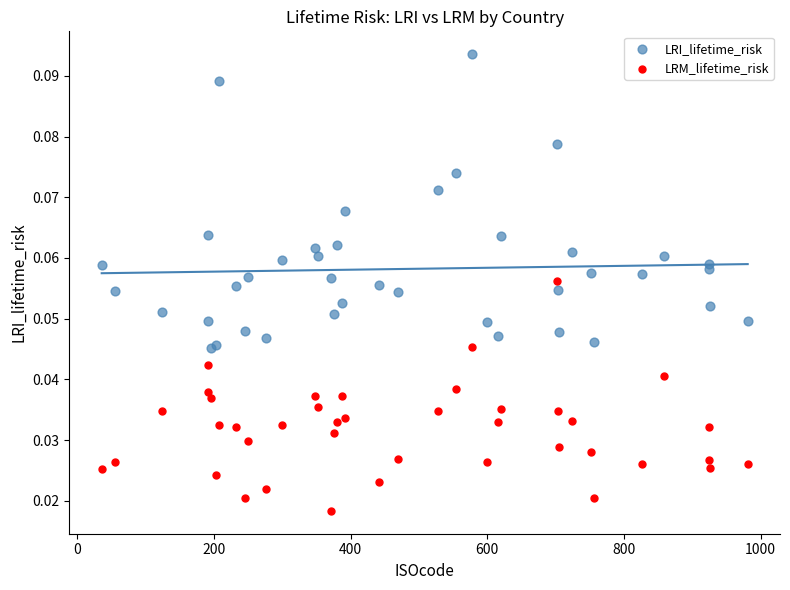

What are all the series names shown in the legend?

LRI_lifetime_risk, LRM_lifetime_risk